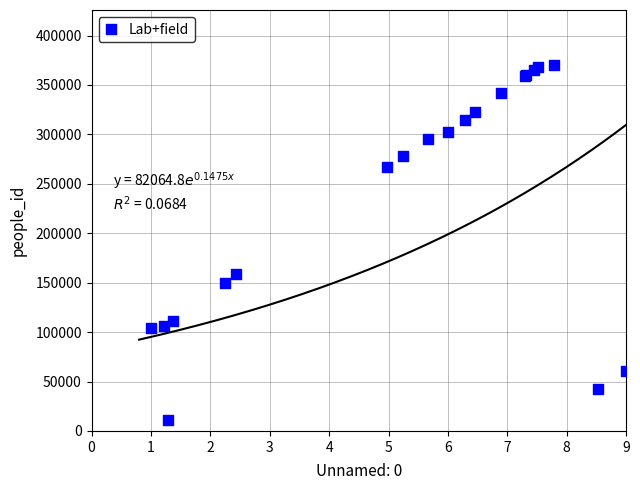

What Y value in the scatter plot is closest to 190514?

158534